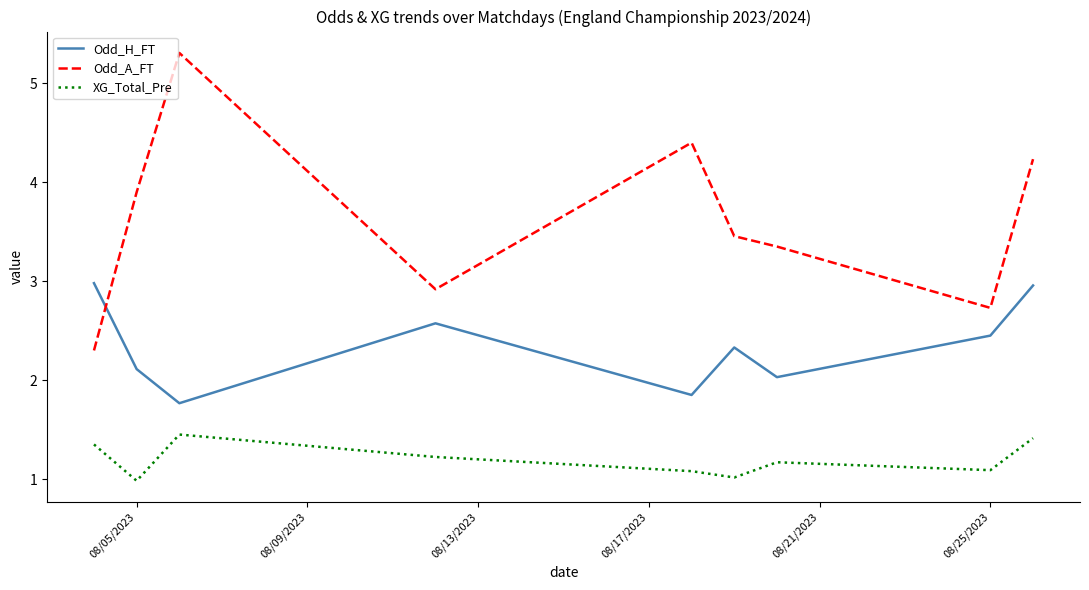

Which series has the largest range (max minus min)?

Odd_A_FT